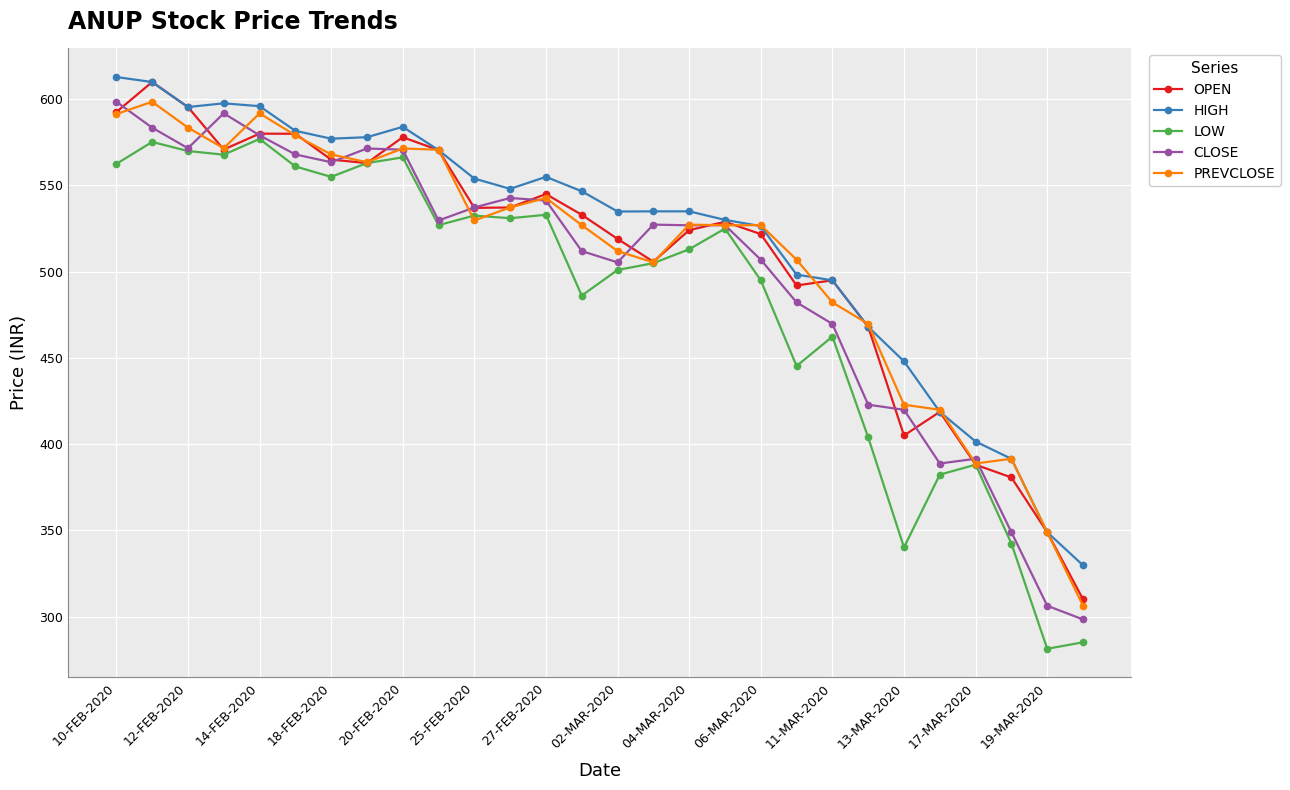

At how many categories does at least one series exceed 474?

21